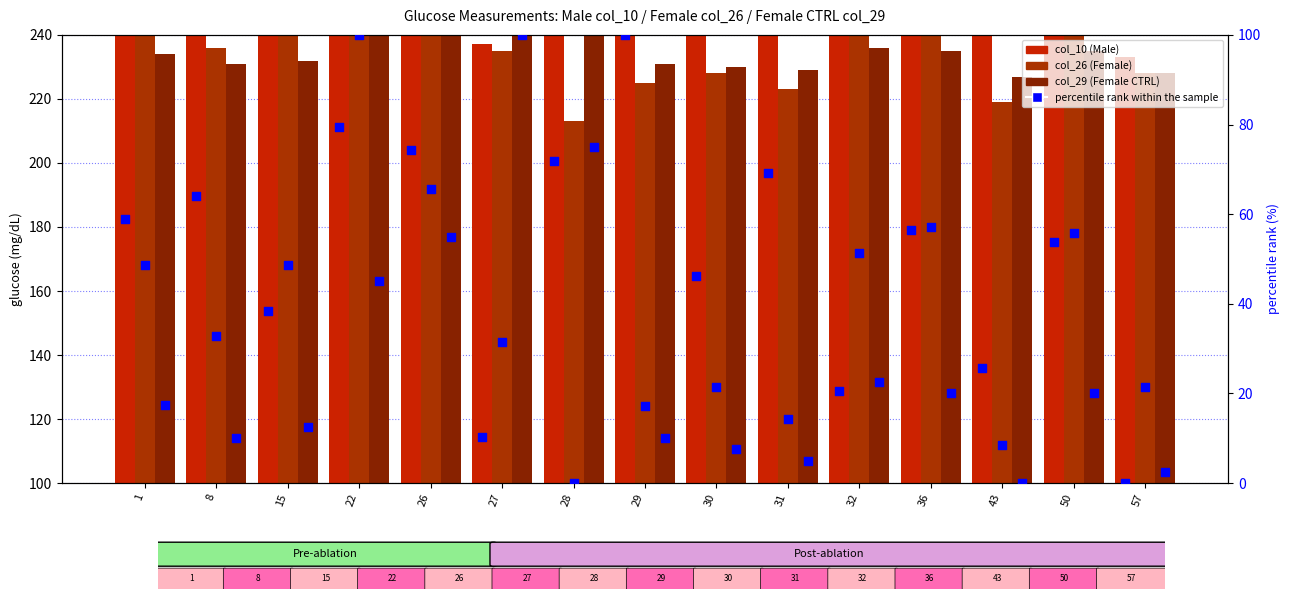

Which series reaches the maximum Y coordinate?

col_26 (Female)